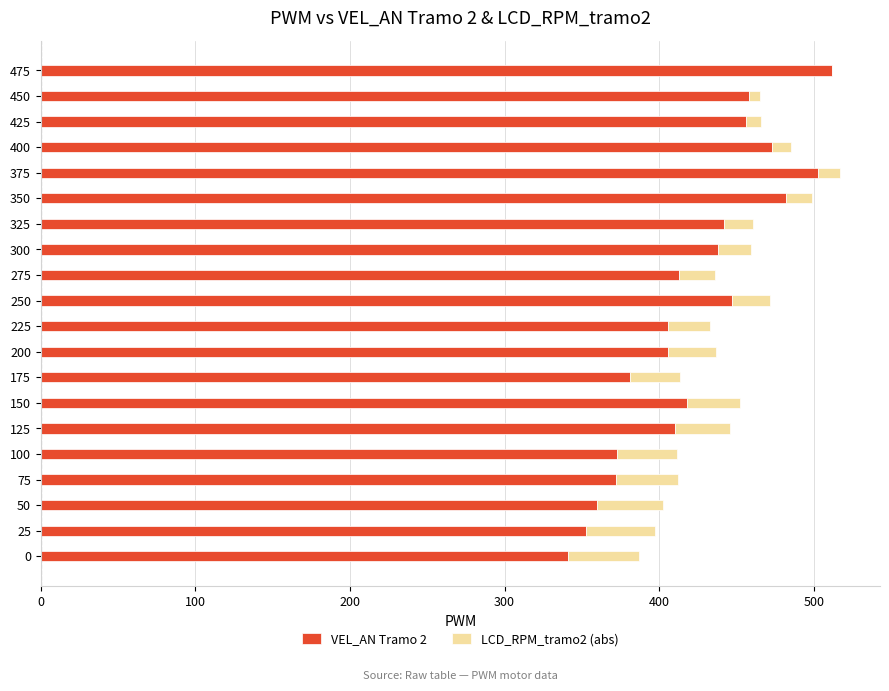

The VEL_AN Tramo 2 series shows 610.4 at 450. True or false?

False